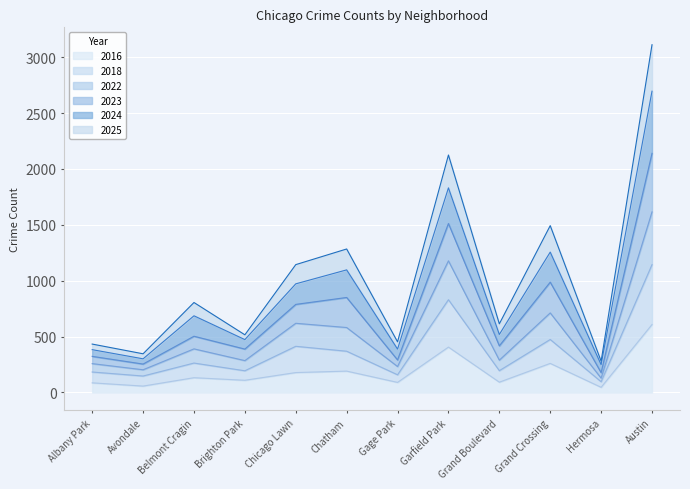

Is it true that 2016 equals 178 at Chicago Lawn?

True